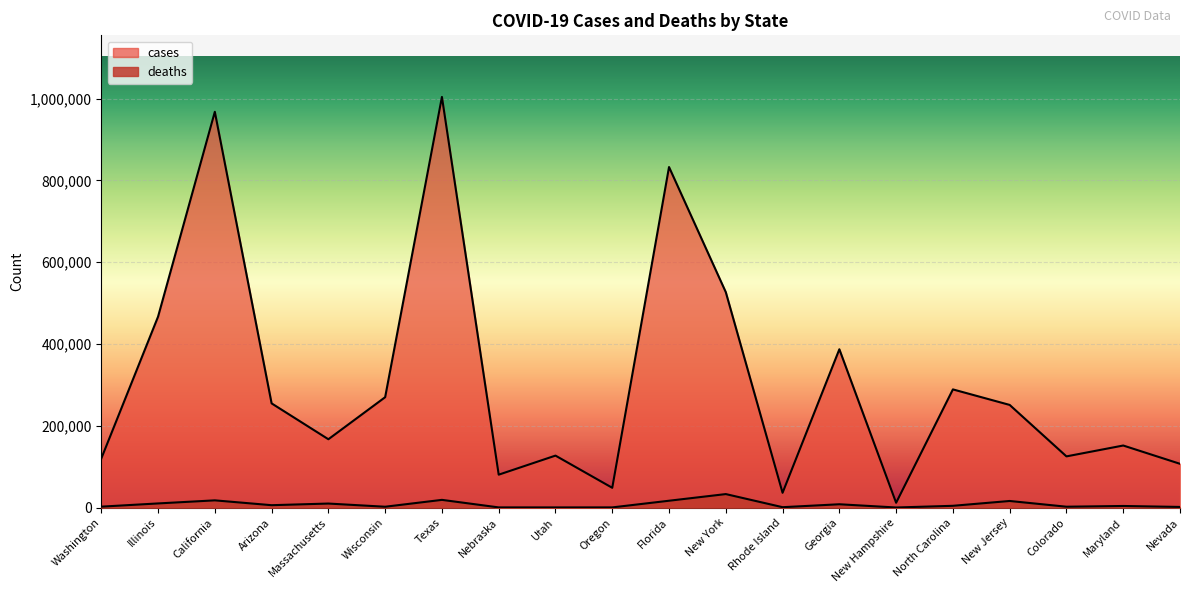

How many categories are shown in the chart?

20